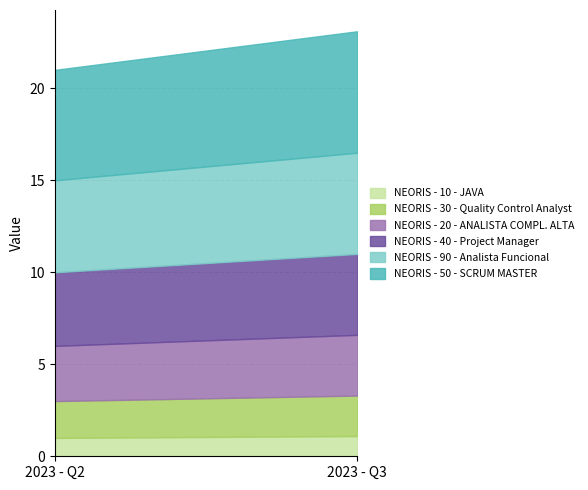

At which label is NEORIS - 20 - ANALISTA COMPL. ALTA closest to 3?

2023 - Q2